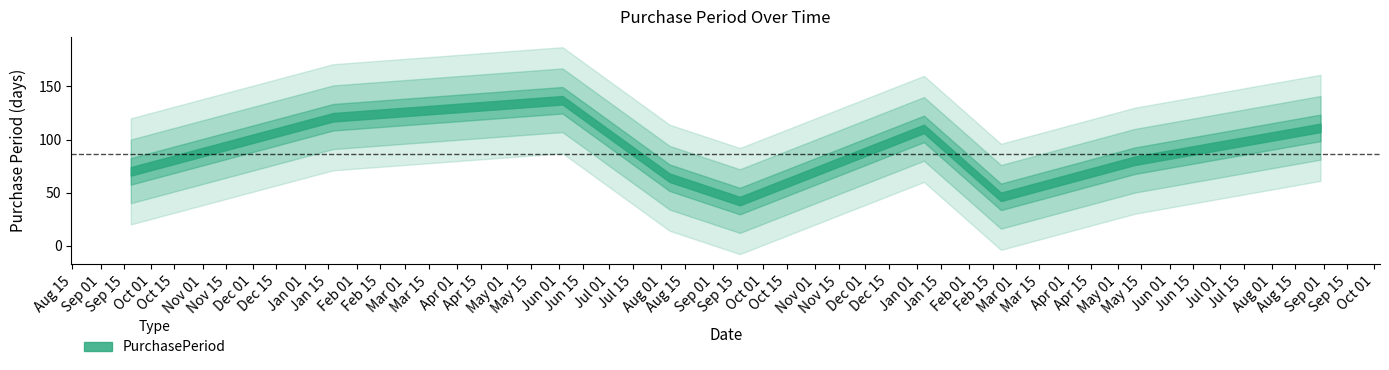

Approximately how many times larger is the value at 2016-08-06 compared to 2016-06-03?

0.5